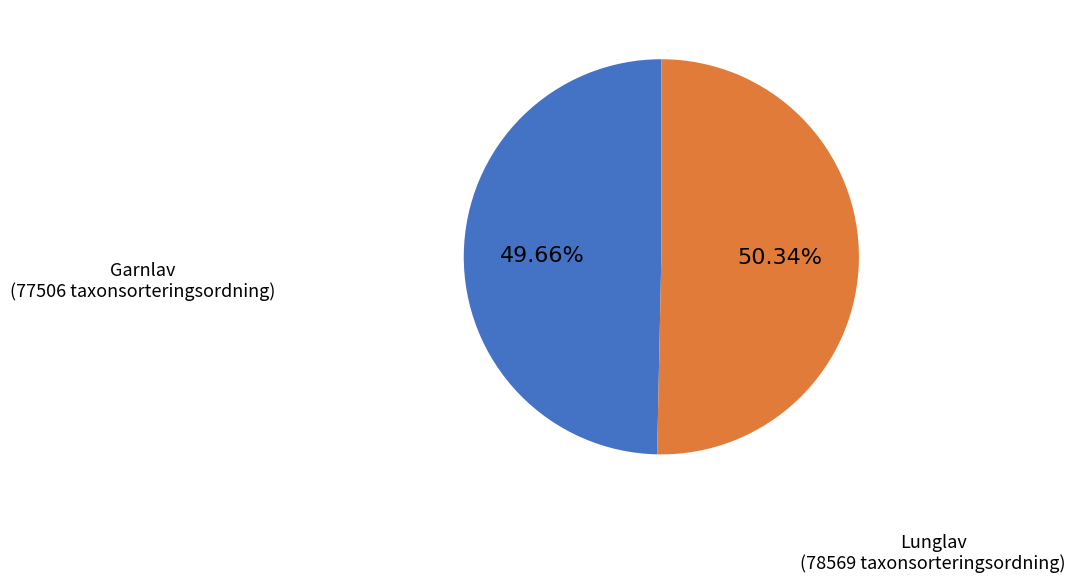

To the nearest percent, what is the average slice percentage?

50%